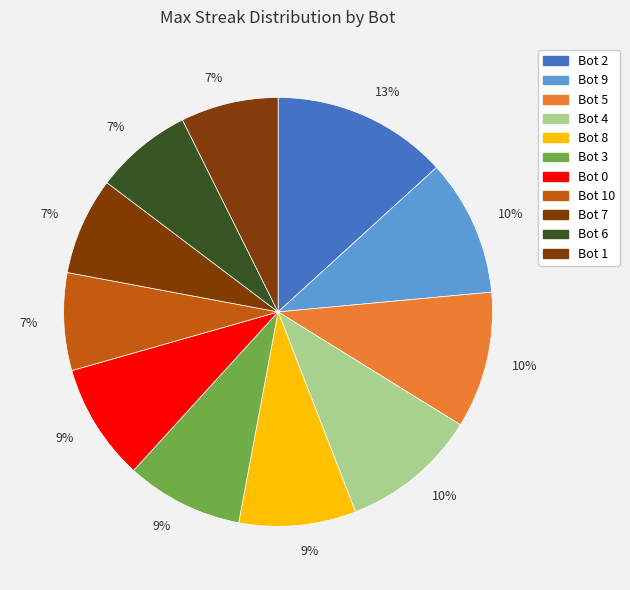

To the nearest percent, what is the difference between the largest and smallest slice percentages?

6%